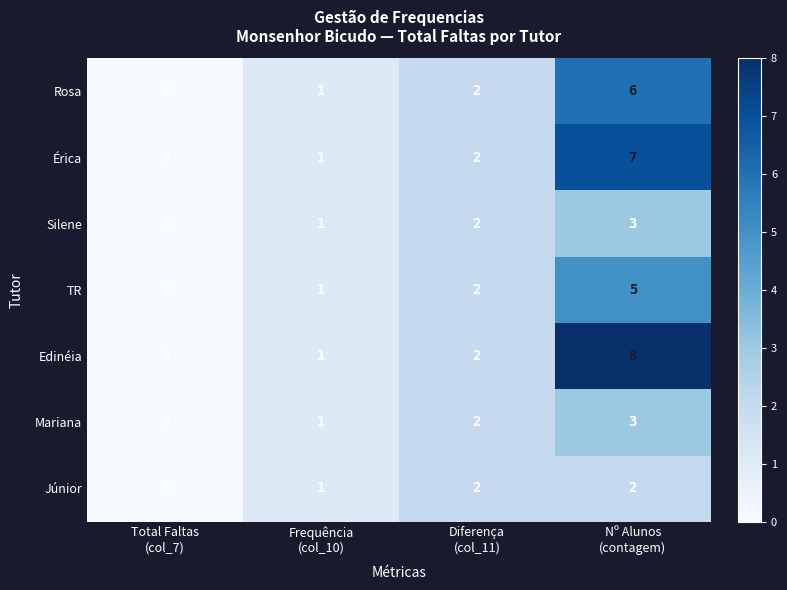

Which series has the largest range (max minus min)?

Edinéia